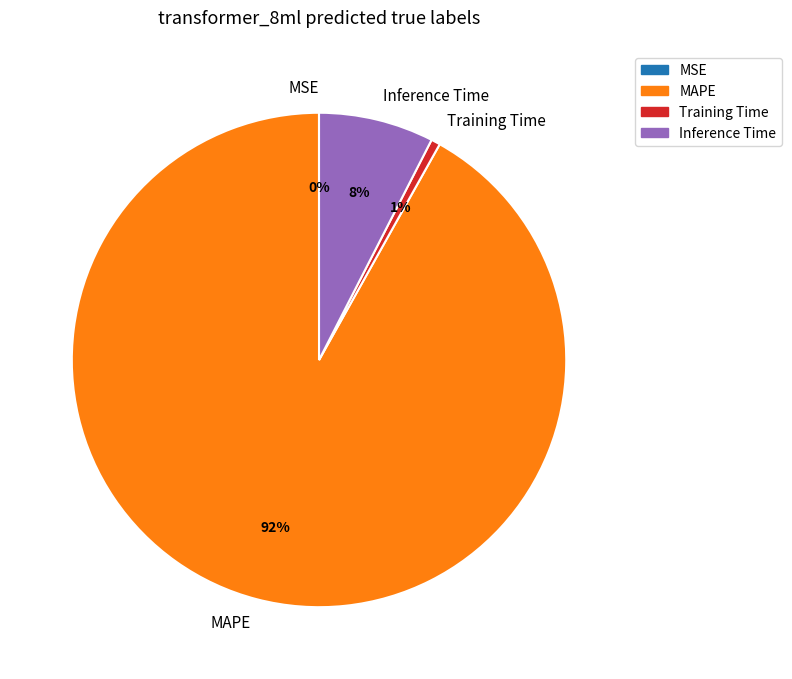

True or false: MAPE accounts for 81% of the total.

False